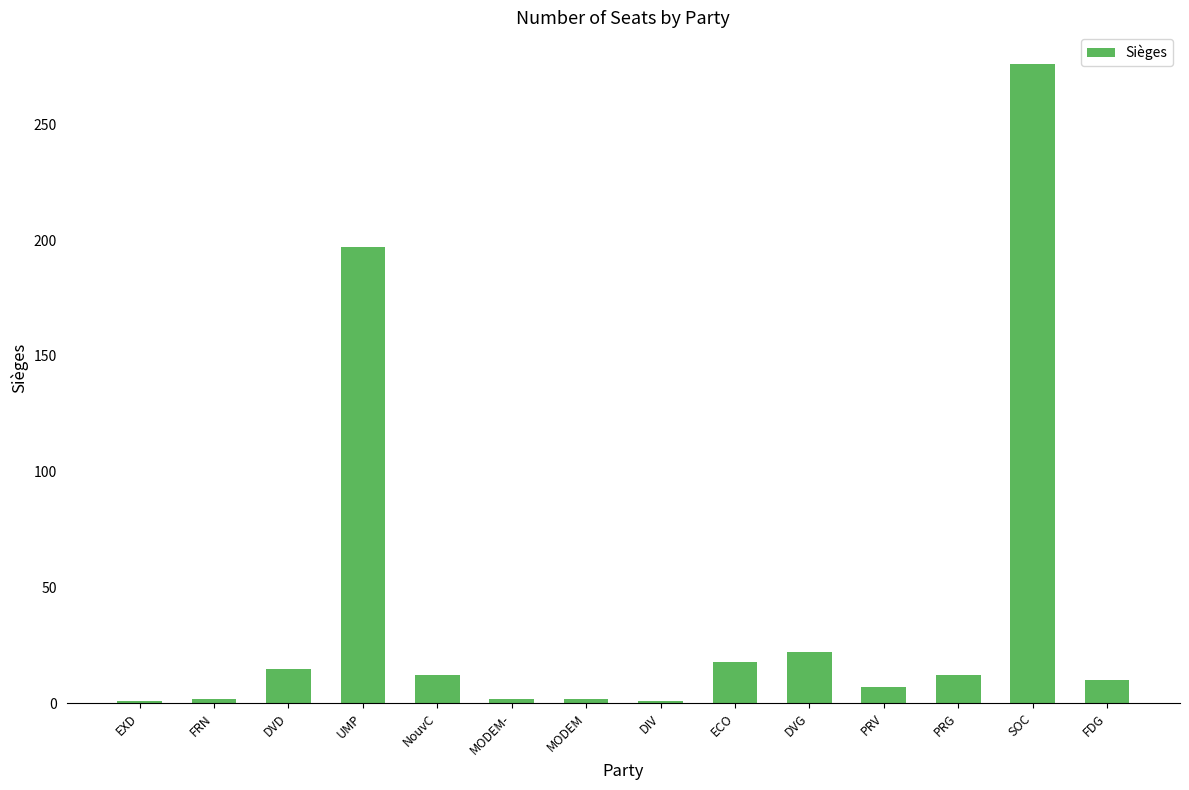

Which has a higher value, DVG or FRN?

DVG